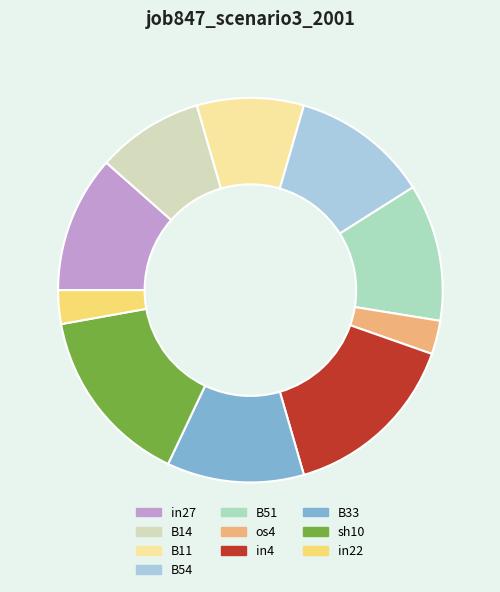

Is it true that B33 is 12% of the pie?

True